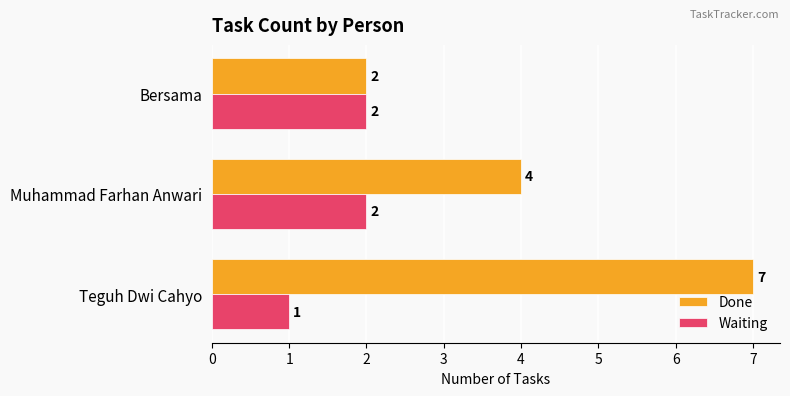

What is the difference between the maximum and minimum values in the Done series?

5